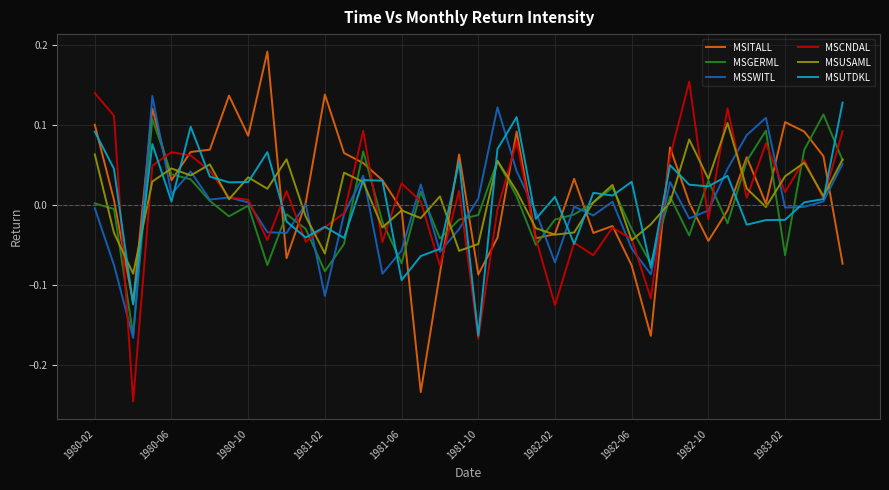

What are all the series names shown in the legend?

MSITALL, MSGERML, MSSWITL, MSCNDAL, MSUSAML, MSUTDKL